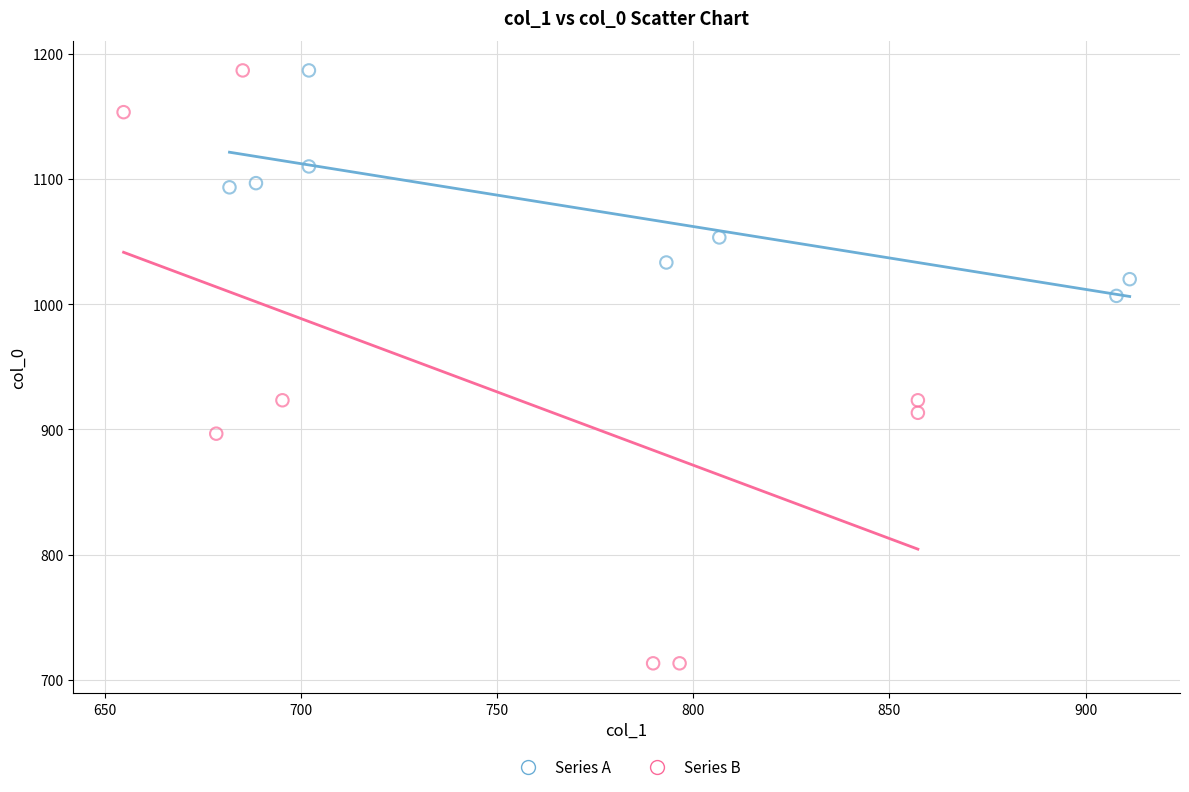

Which series reaches the minimum Y coordinate?

Series B